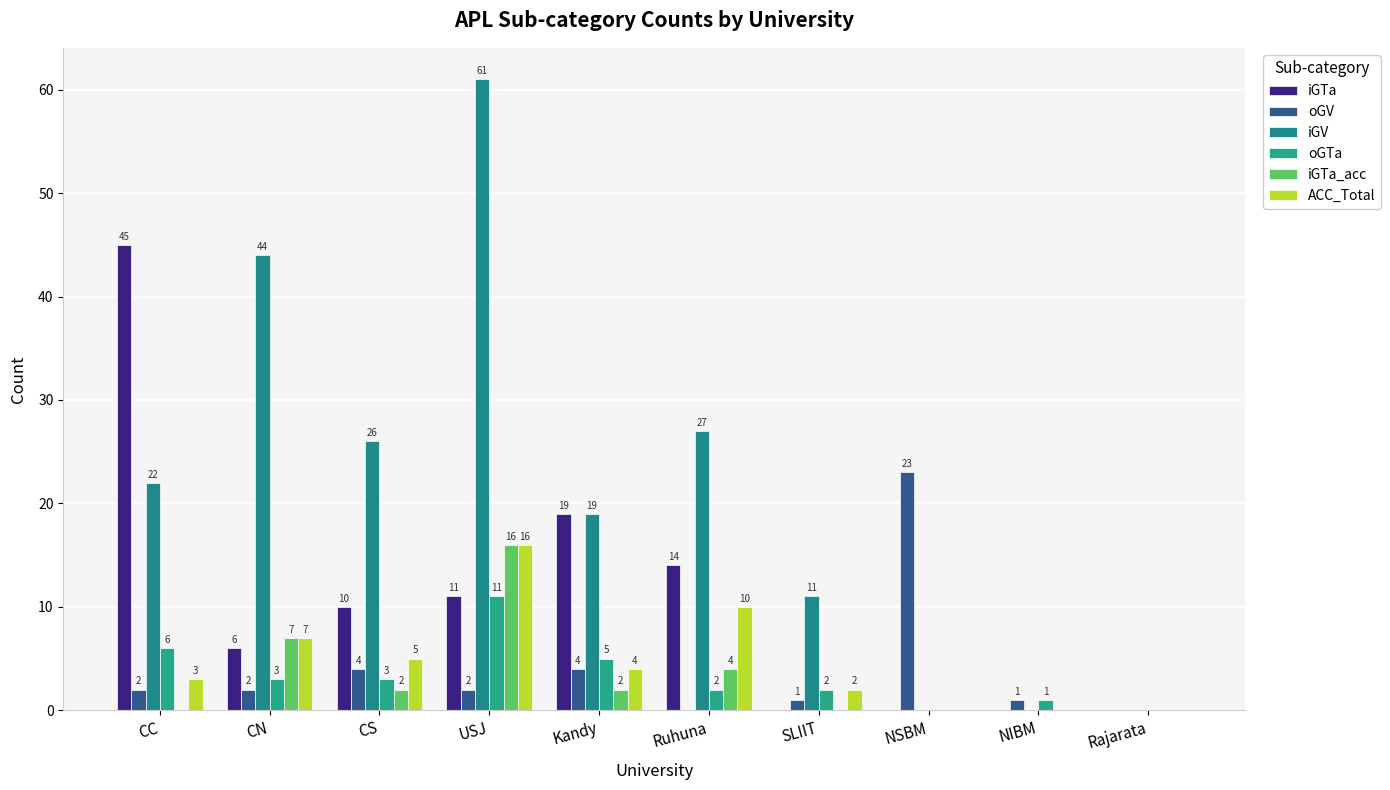

Reading left to right, extract all data points from this chart.

iGTa: CC=45	CN=6	CS=10	USJ=11	Kandy=19	Ruhuna=14	SLIIT=0	NSBM=0	NIBM=0	Rajarata=0
oGV: CC=2	CN=2	CS=4	USJ=2	Kandy=4	Ruhuna=0	SLIIT=1	NSBM=23	NIBM=1	Rajarata=0
iGV: CC=22	CN=44	CS=26	USJ=61	Kandy=19	Ruhuna=27	SLIIT=11	NSBM=0	NIBM=0	Rajarata=0
oGTa: CC=6	CN=3	CS=3	USJ=11	Kandy=5	Ruhuna=2	SLIIT=2	NSBM=0	NIBM=1	Rajarata=0
iGTa_acc: CC=0	CN=7	CS=2	USJ=16	Kandy=2	Ruhuna=4	SLIIT=0	NSBM=0	NIBM=0	Rajarata=0
ACC_Total: CC=3	CN=7	CS=5	USJ=16	Kandy=4	Ruhuna=10	SLIIT=2	NSBM=0	NIBM=0	Rajarata=0